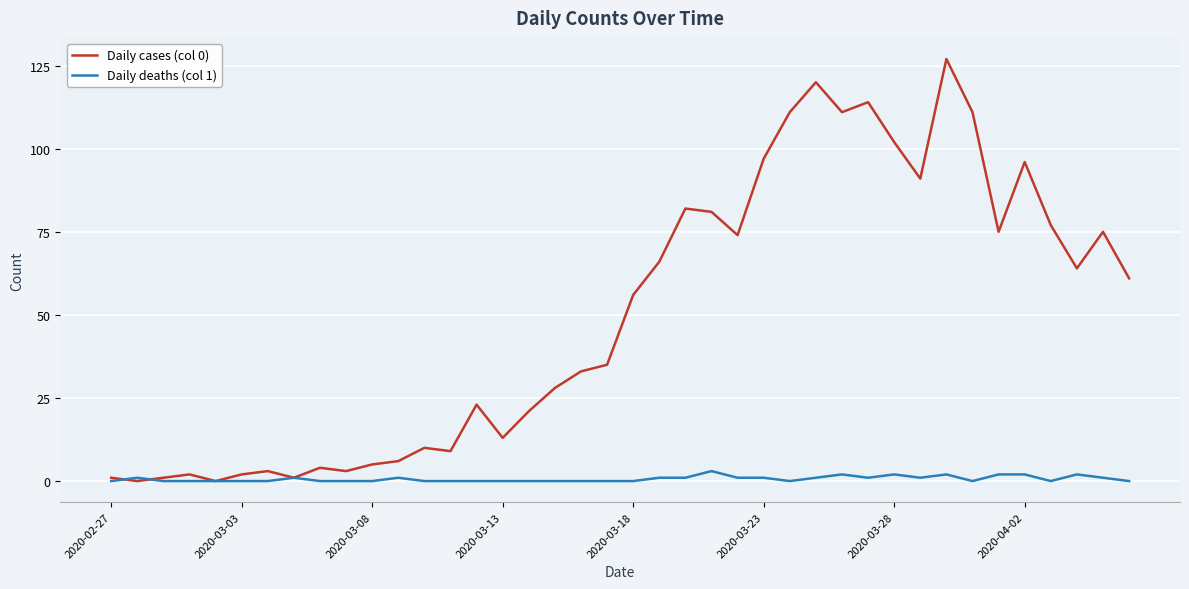

Which series has the widest spread of values?

Daily cases (col 0)